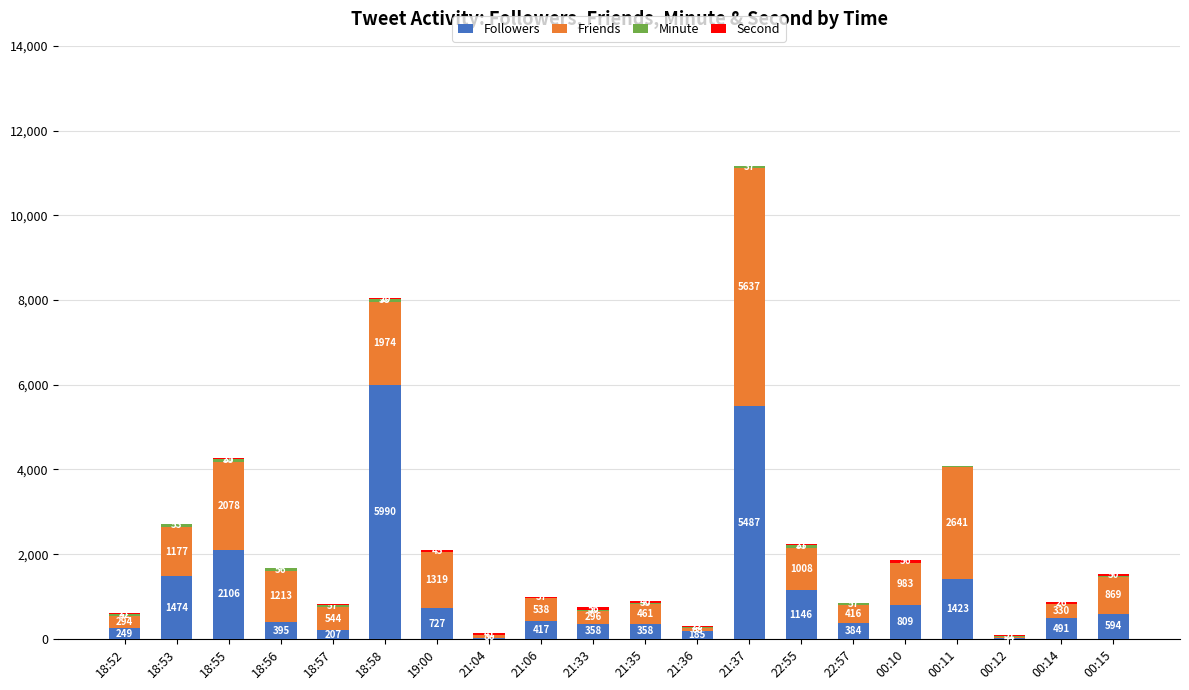

What is the sum of the Followers values at 22:57 and 21:36?

569